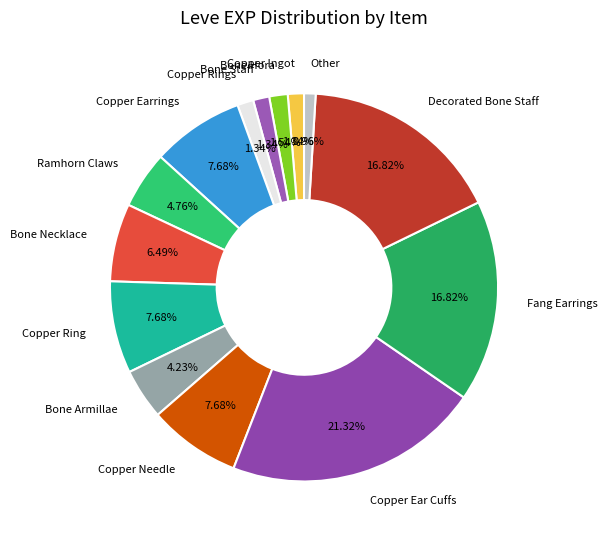

What percentage is the Bone Staff slice, to the nearest percent?

1%